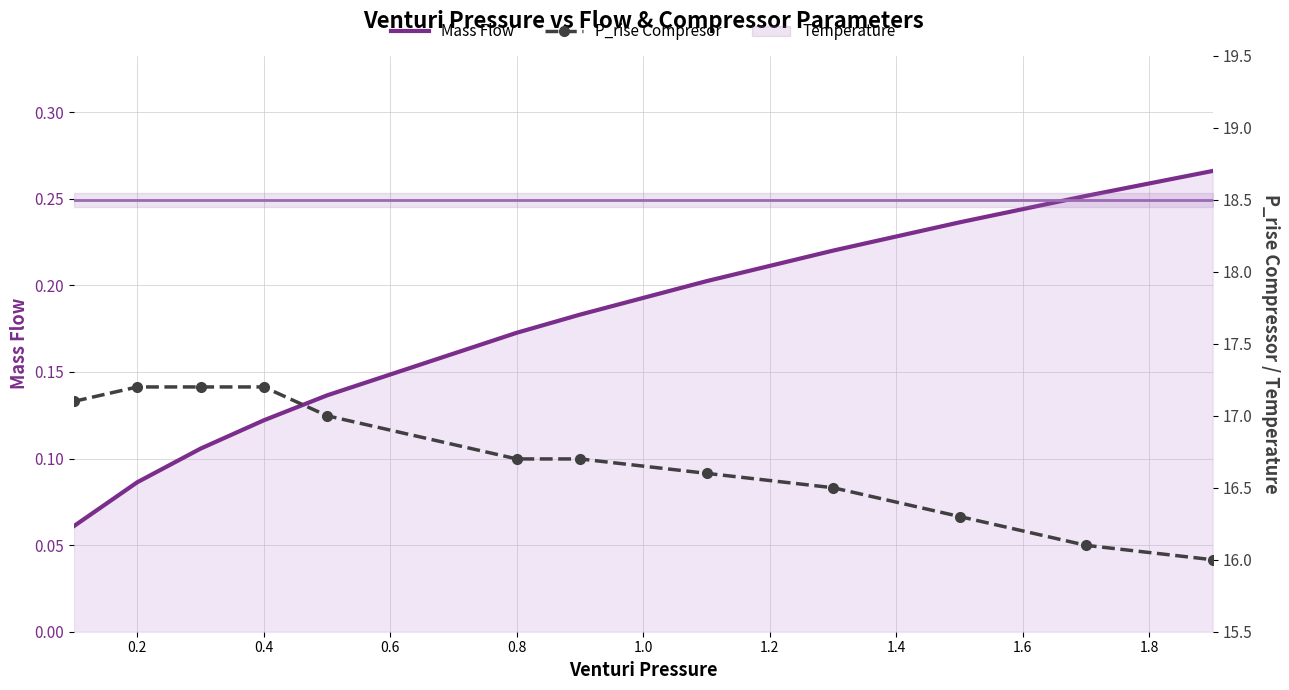

What is the total value across all series at 11?

34.8